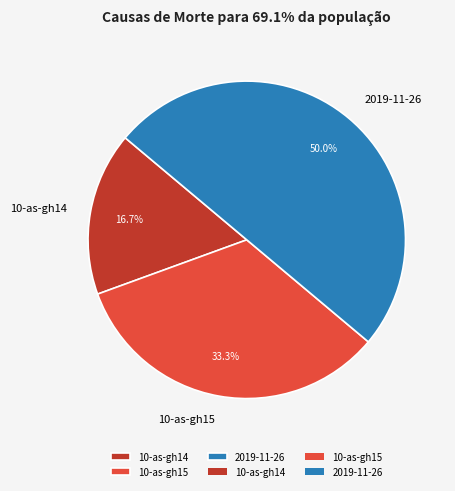

Between 10-as-gh15 and 10-as-gh14, which is larger?

10-as-gh15